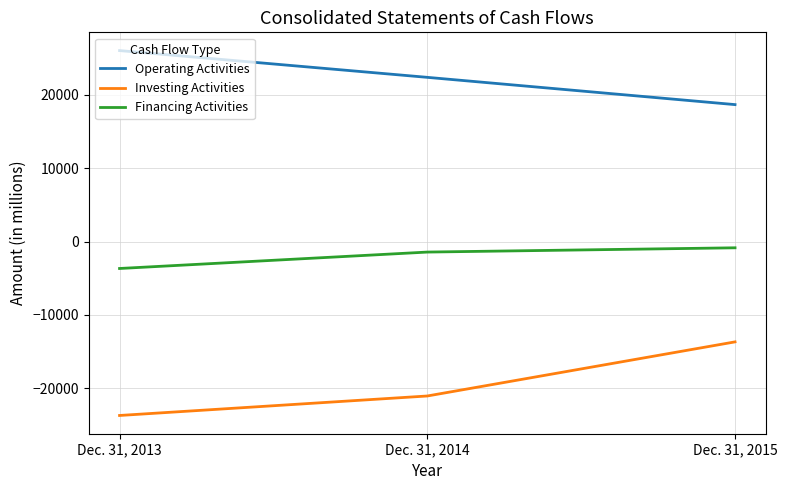

What is the sum of the Investing Activities values at Dec. 31, 2015 and Dec. 31, 2013?

-37390